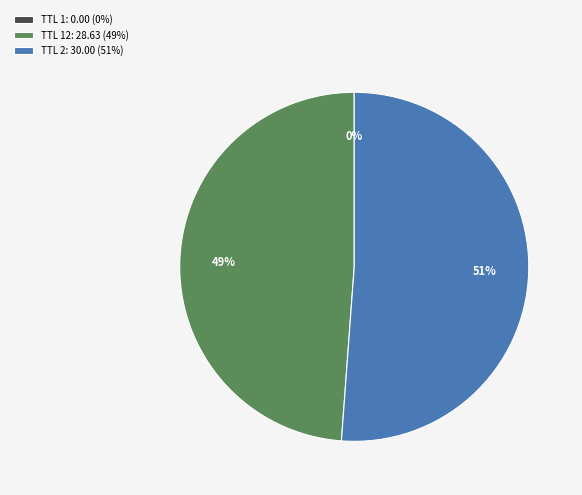

Do TTL 2: 30.00 (51%) and TTL 12: 28.63 (49%) together represent more than half of the pie?

Yes